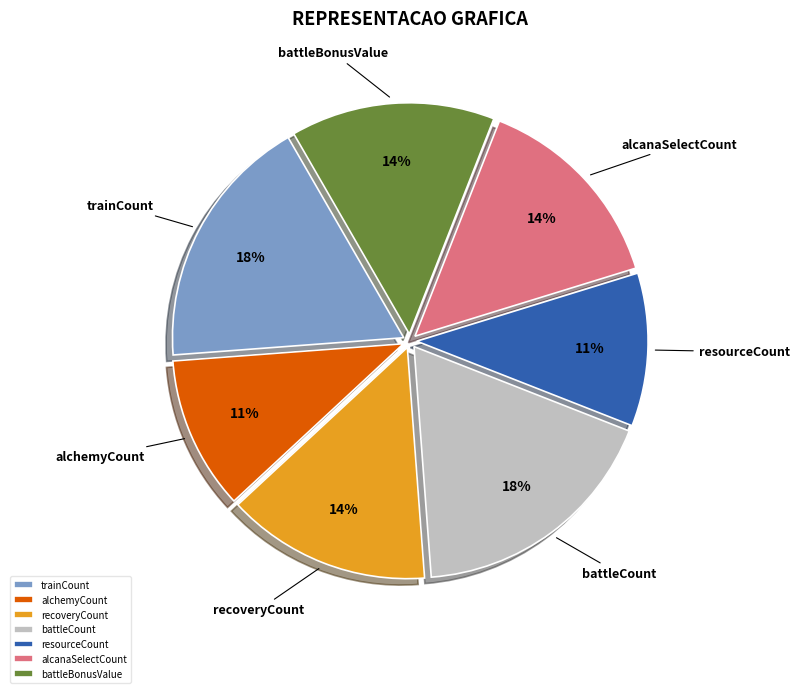

Is the sum of alcanaSelectCount and battleBonusValue greater than half?

No